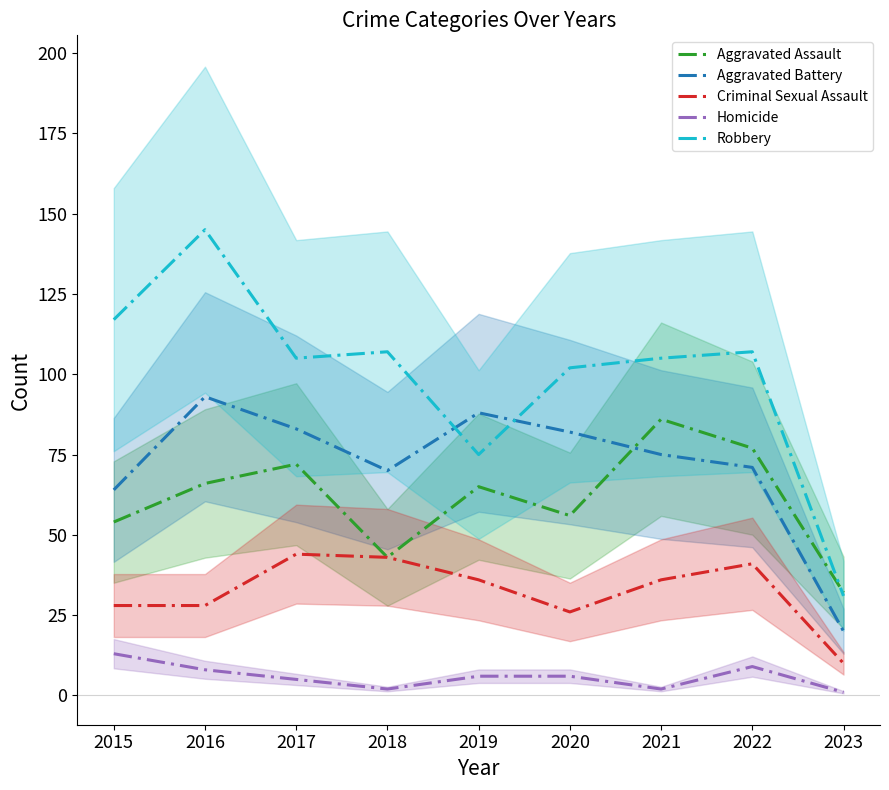

Reading right to left, what are all the values shown in this chart?

Aggravated Assault: 32	77	86	56	65	43	72	66	54
Aggravated Battery: 20	71	75	82	88	70	83	93	64
Criminal Sexual Assault: 10	41	36	26	36	43	44	28	28
Homicide: 1	9	2	6	6	2	5	8	13
Robbery: 31	107	105	102	75	107	105	145	117